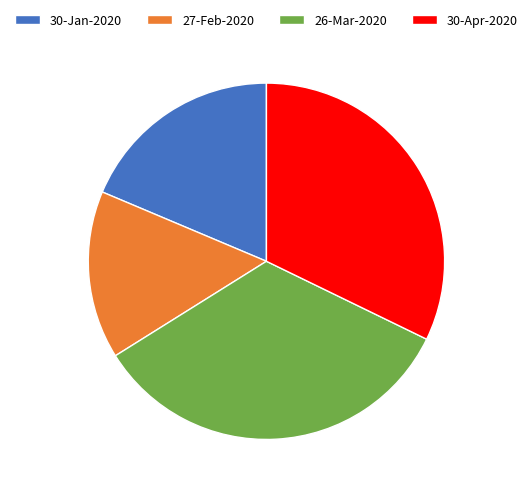

How many segments does this pie chart have?

4